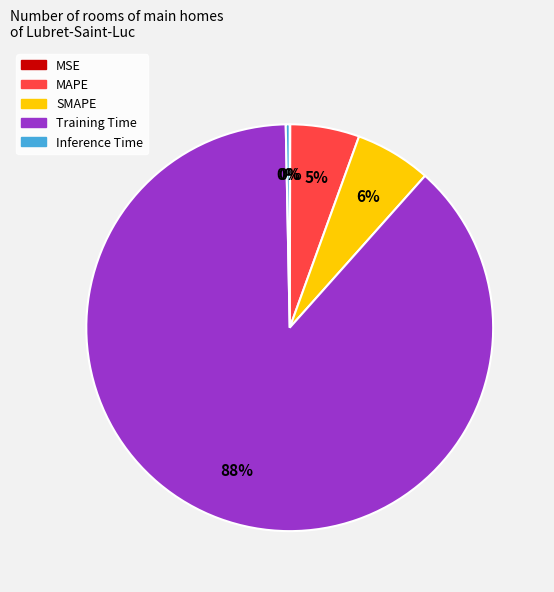

What is the ratio of the value at MAPE to the value at Training Time?

0.1